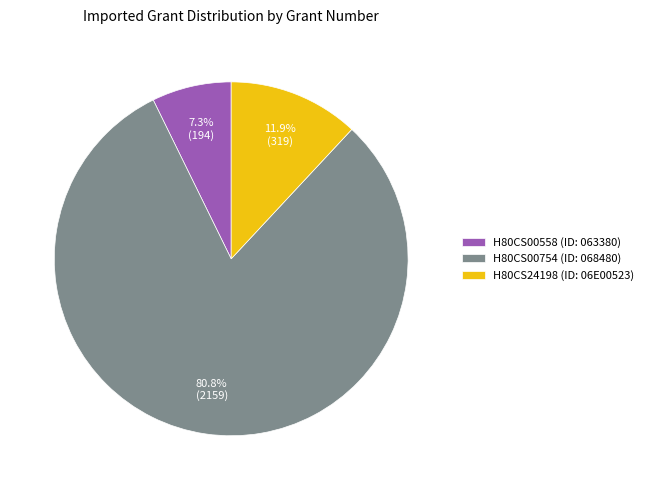

How many slices are in this pie chart?

3